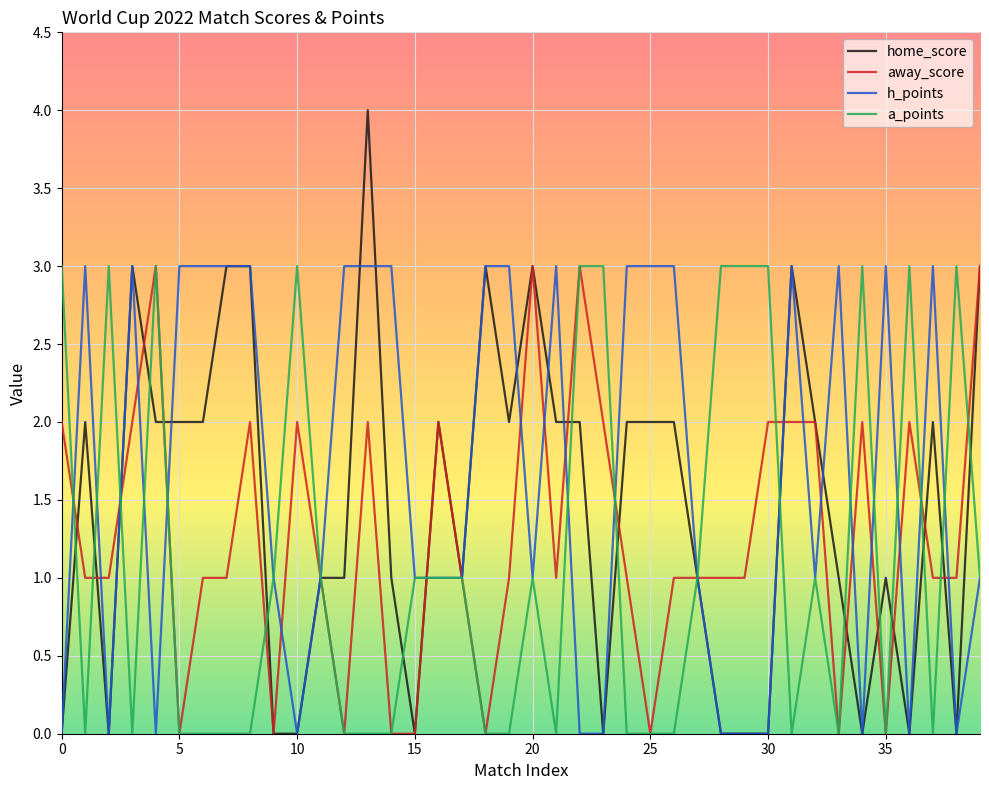

What is the highest value of the away_score series?

3